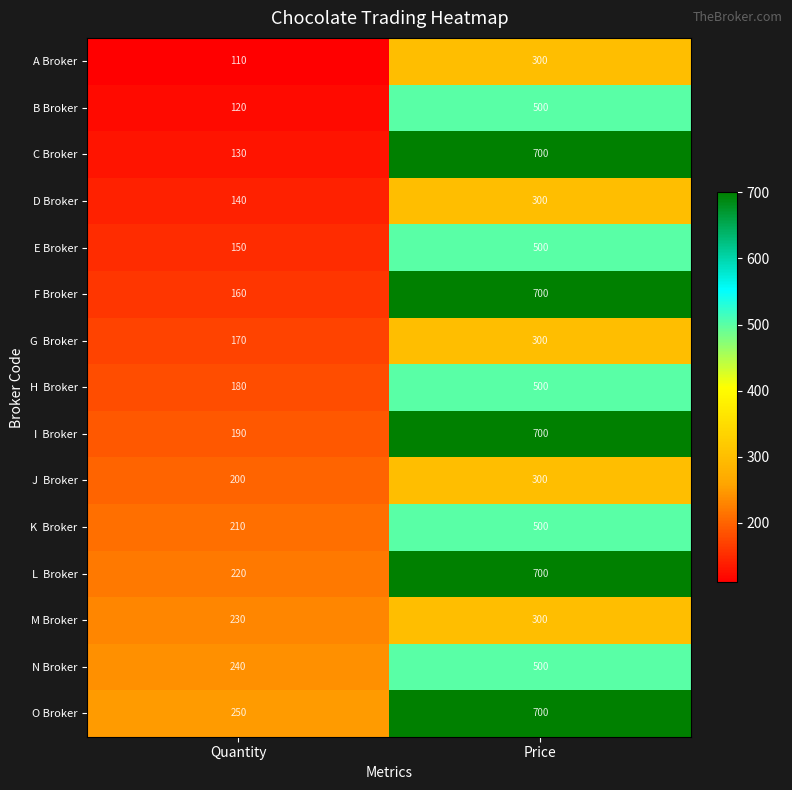

What is the sum of the M Broker values at Price and Quantity?

530